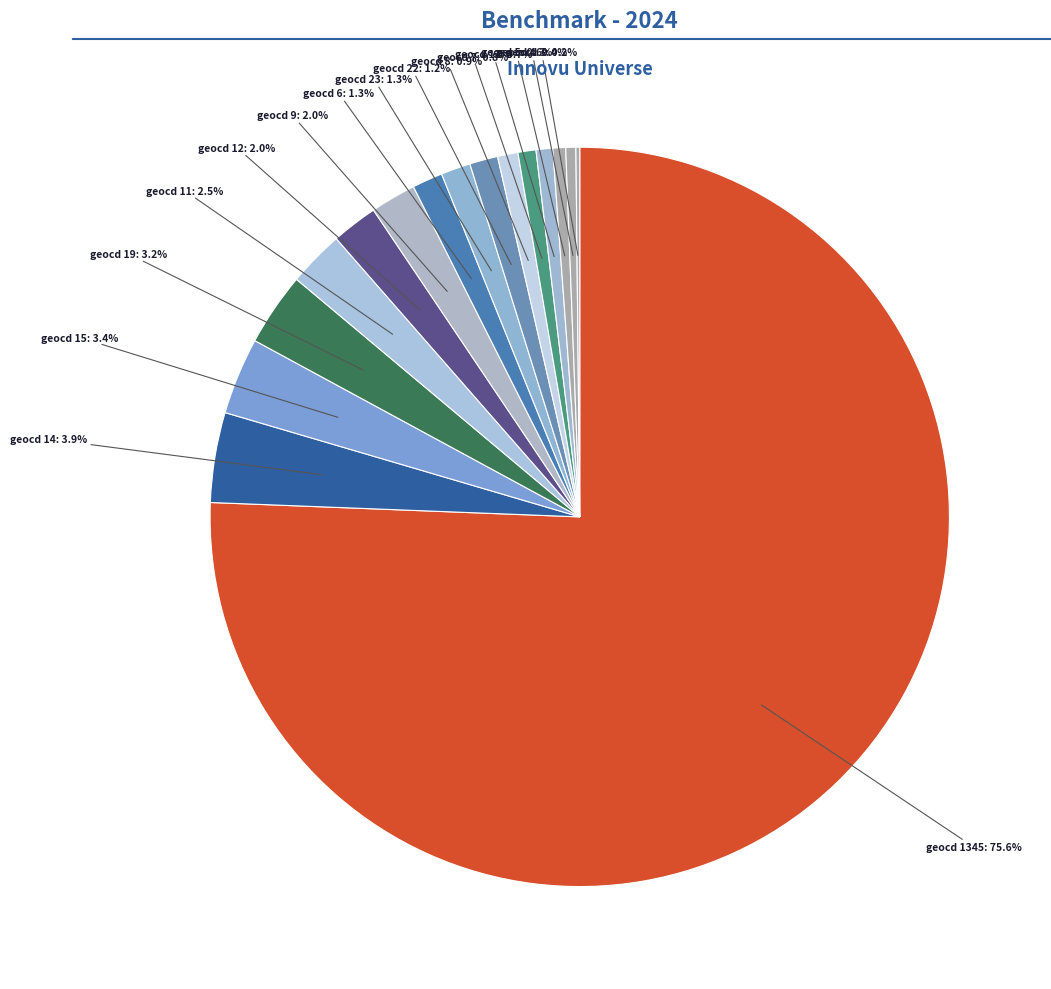

Count the number of slices in the pie.

40